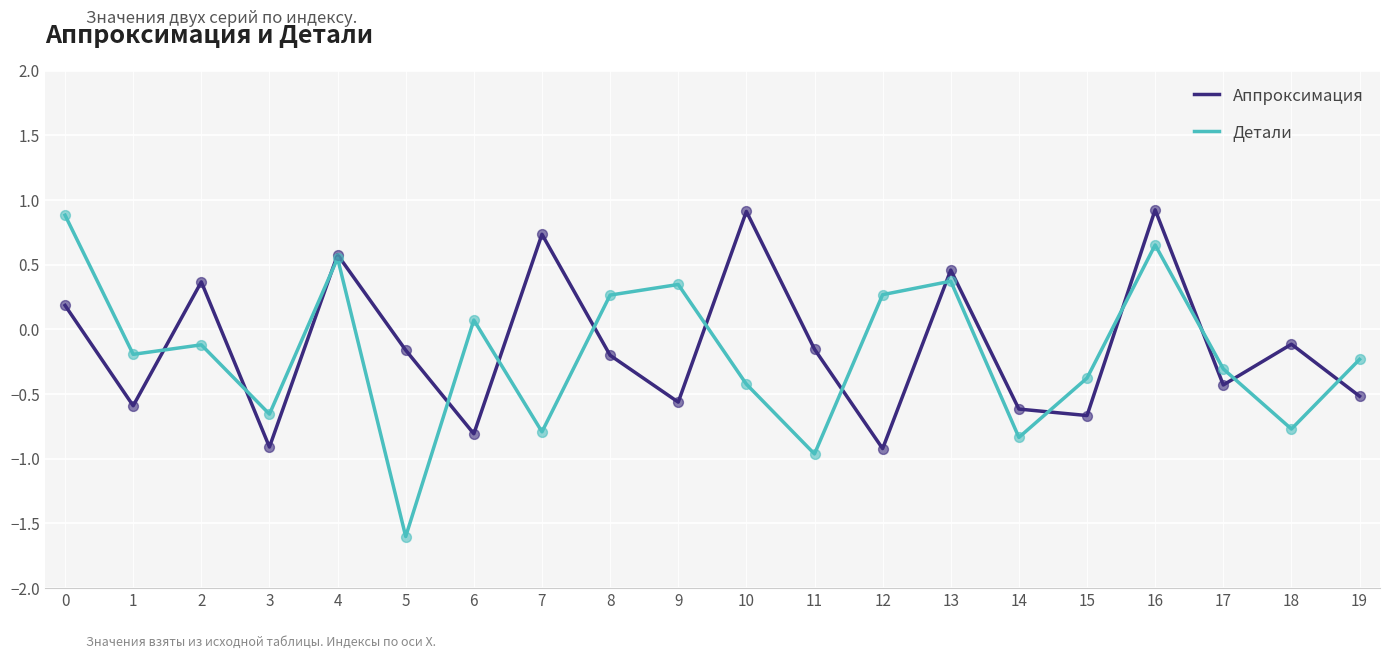

At how many categories does at least one series exceed -1?

20